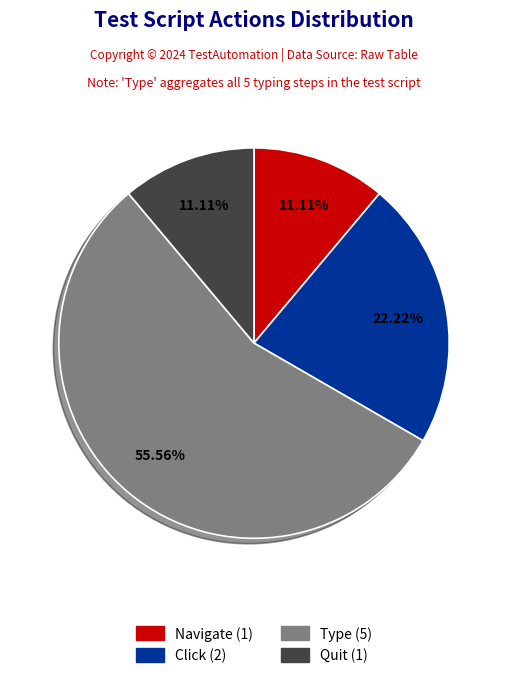

Is there a majority slice in this chart?

Yes